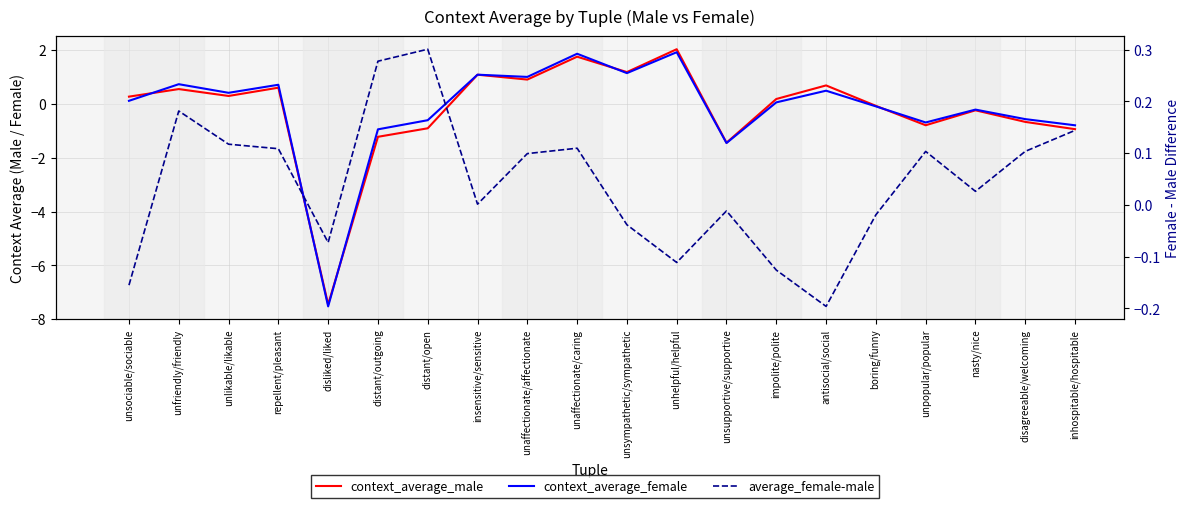

How many values in the average_female-male series exceed 0?

12